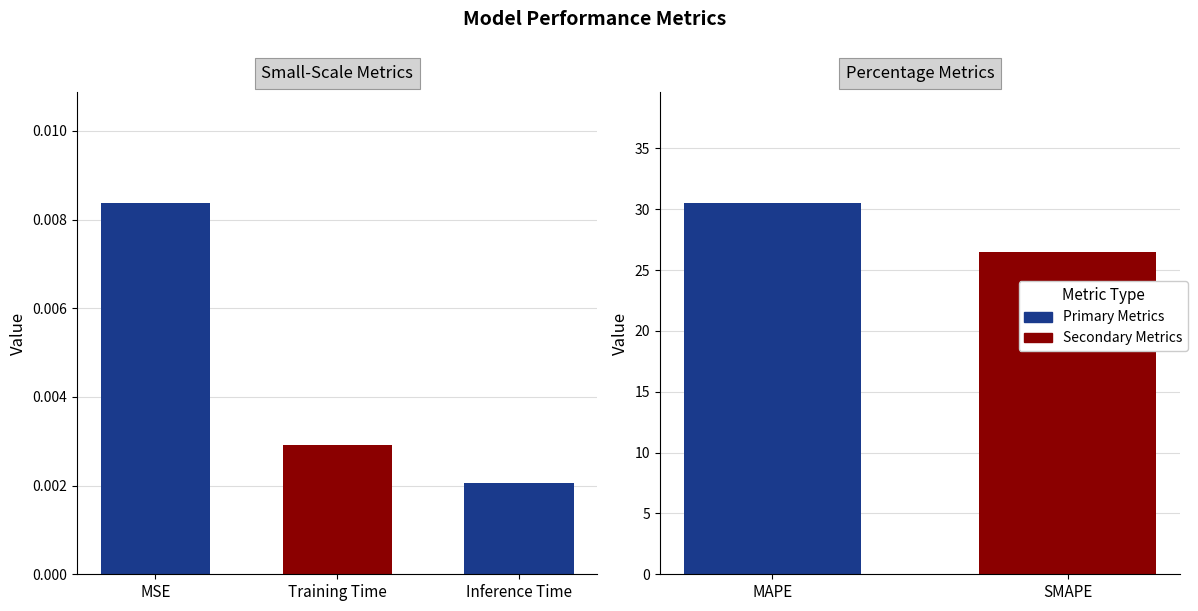

What is the difference between the maximum and minimum values?

4.0